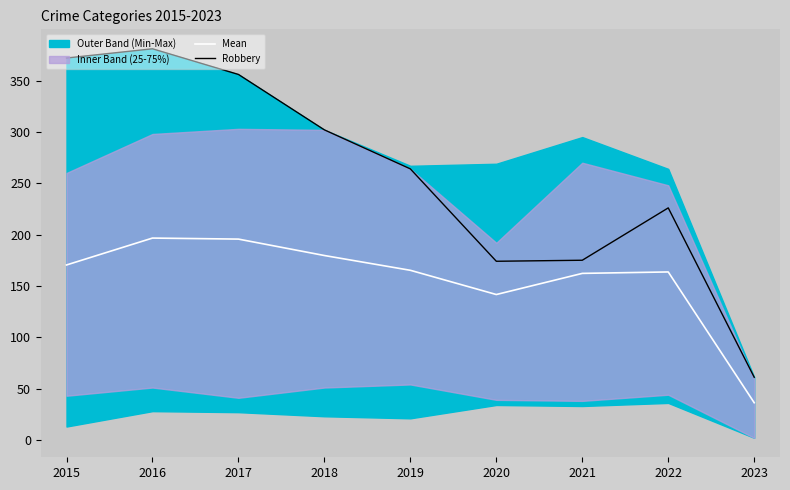

What is the sum of the Robbery values at 2020 and 2023?

235.0